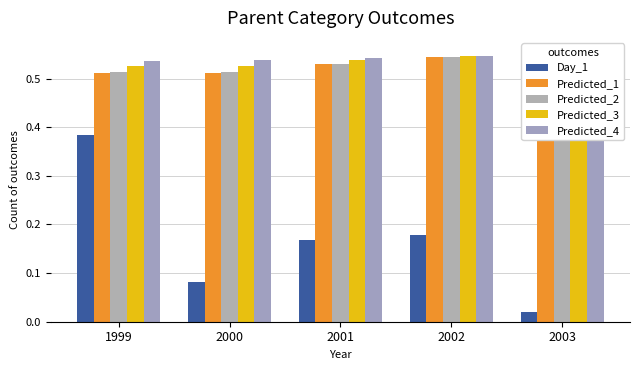

Between 1999 and 2003, which is larger?

1999